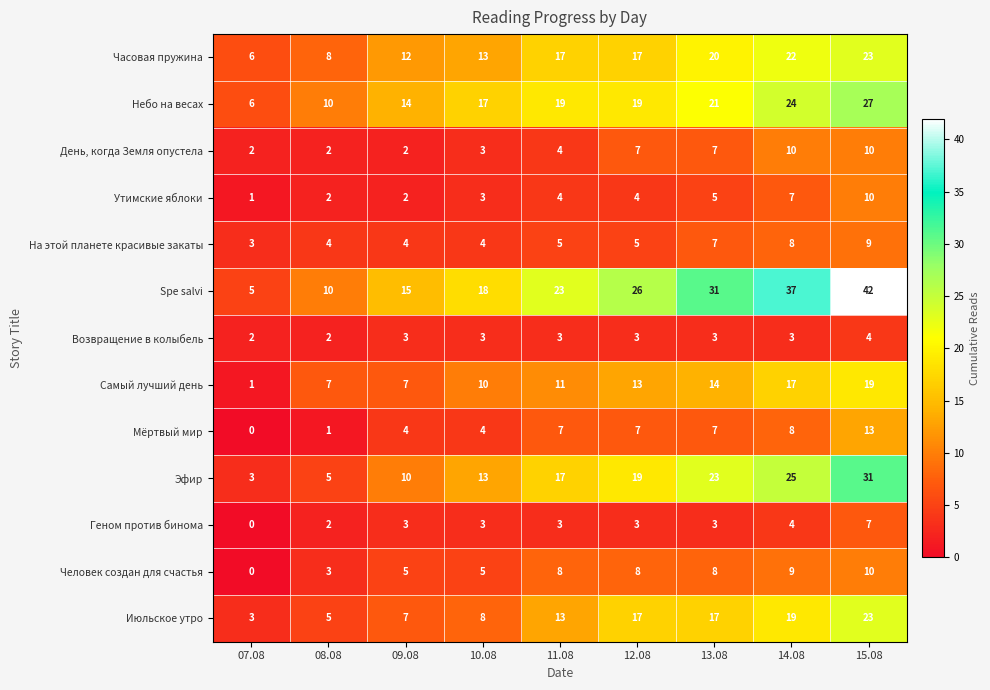

How many data points in Самый лучший день are less than 11?

4